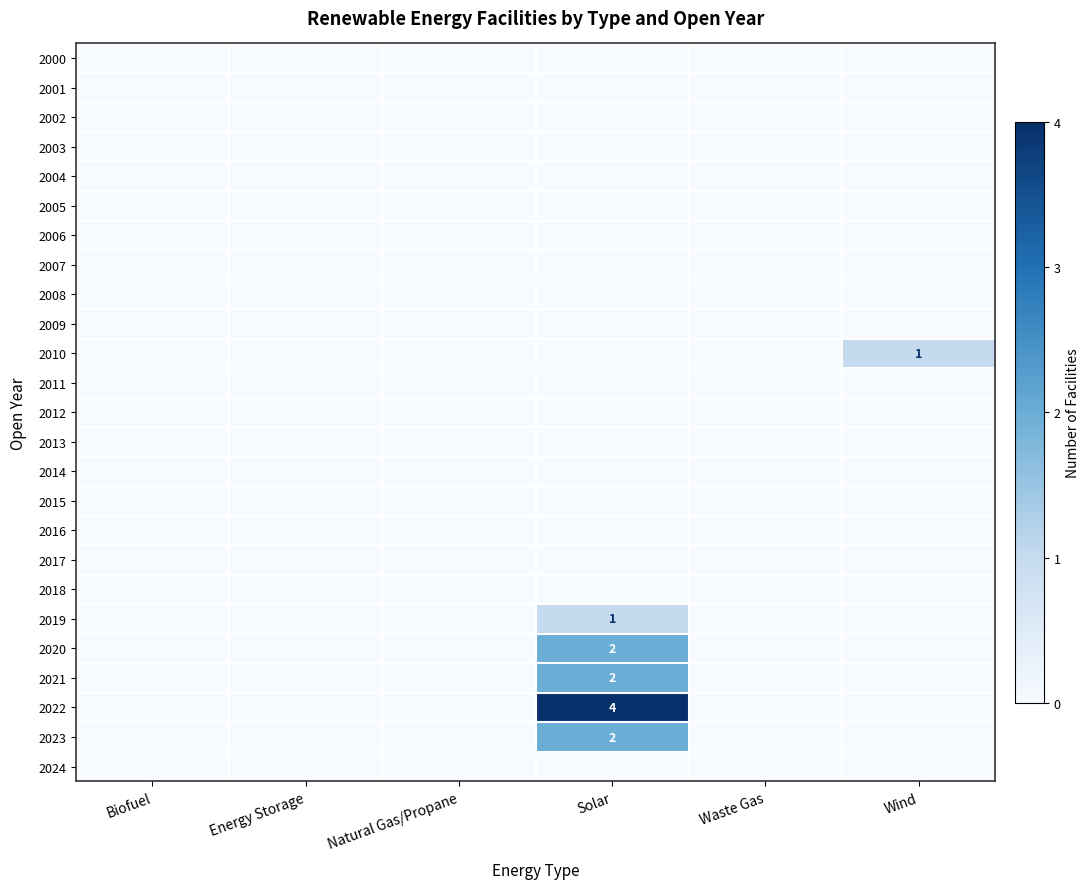

What is the average value of the 2022 series?

1